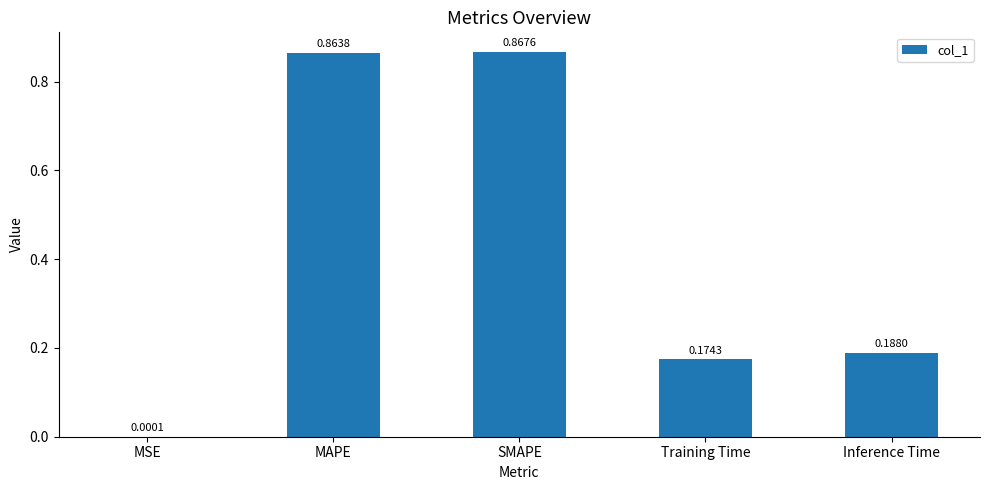

What is the sum of all values?

2.1